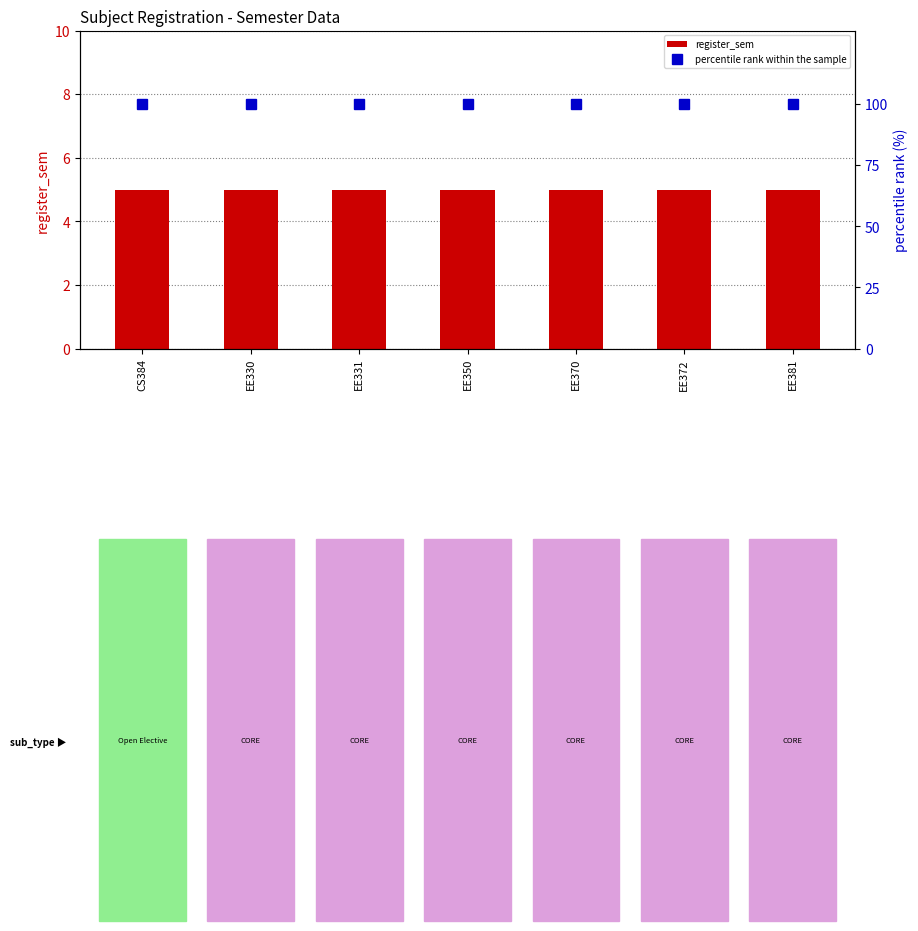

Reading left to right, extract all data points from this chart.

register_sem: 5	5	5	5	5	5	5
percentile rank within the sample: 100	100	100	100	100	100	100